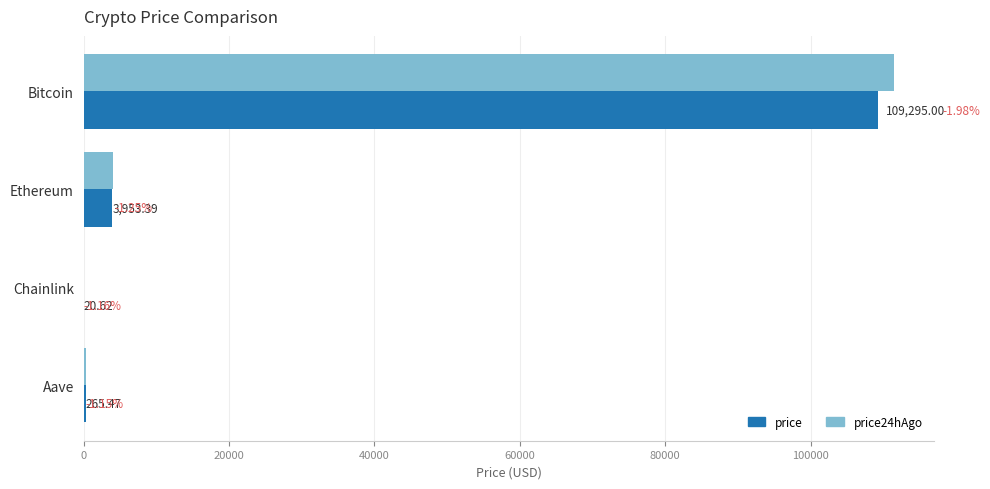

Which category has the highest value in the price series?

Bitcoin